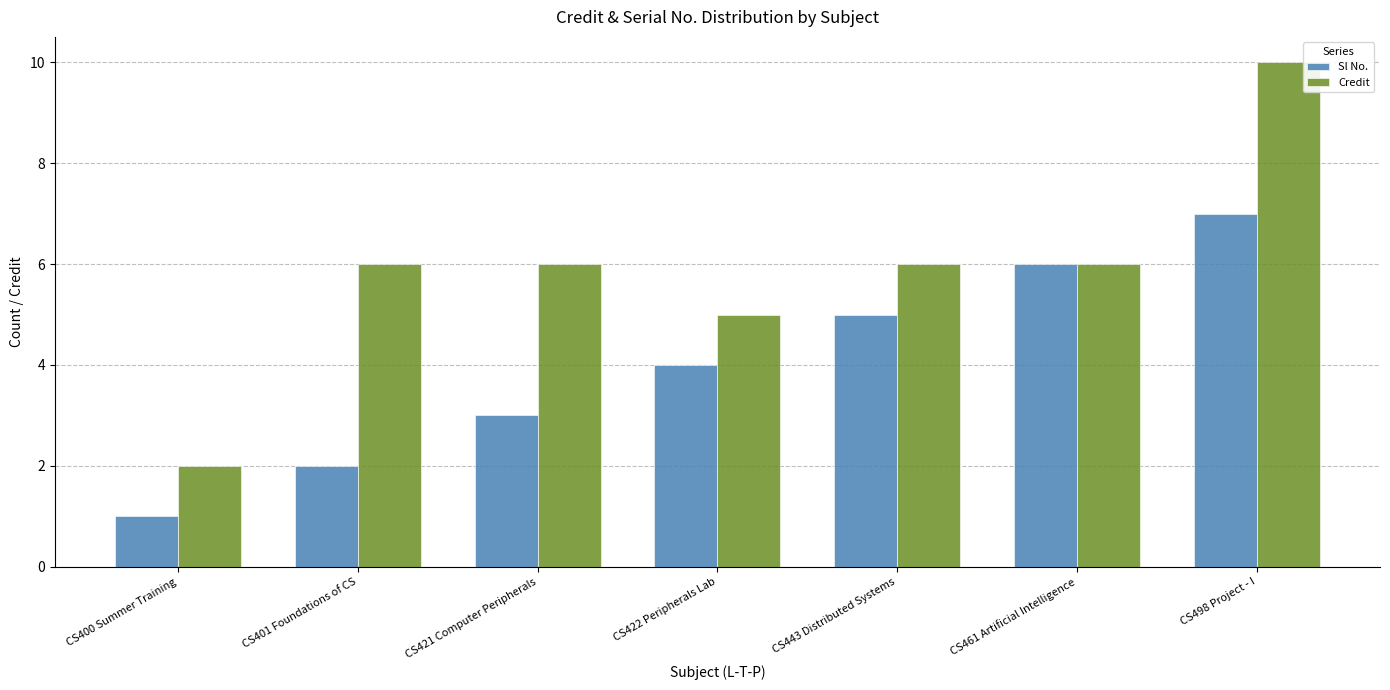

Rank the series at CS401 Foundations of CS from highest to lowest value.

Credit, Sl No.